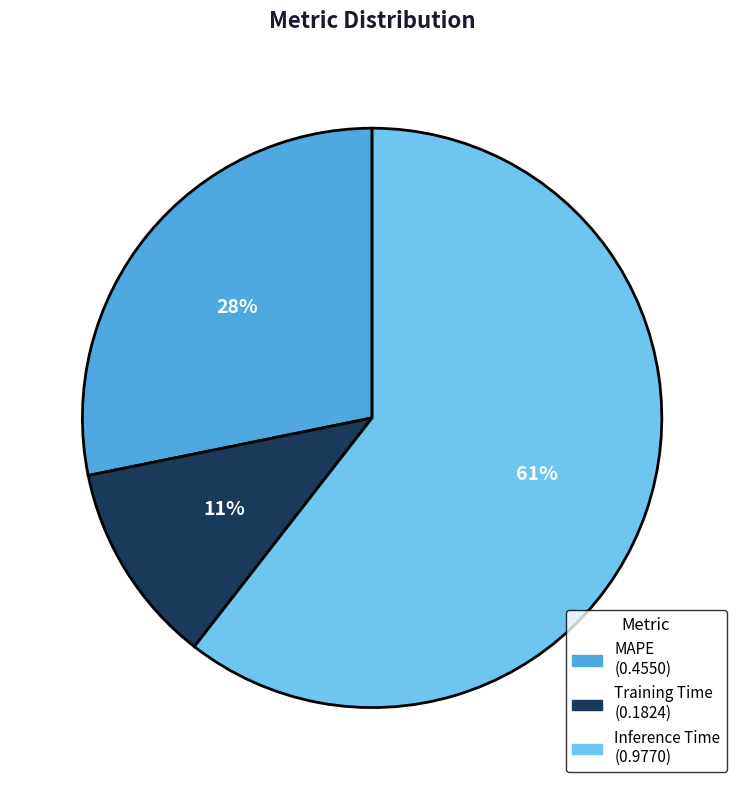

Between Inference Time and Training Time, which is larger?

Inference Time